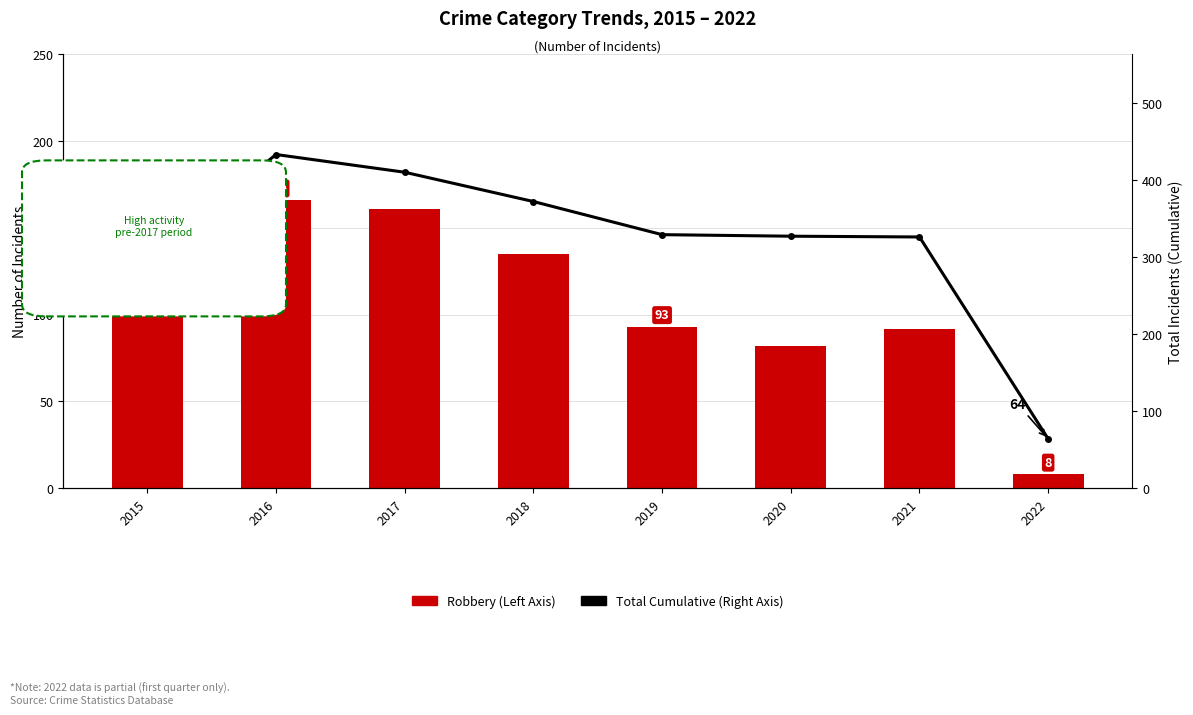

Which series has the largest total across all categories?

Total Cumulative (Right Axis)